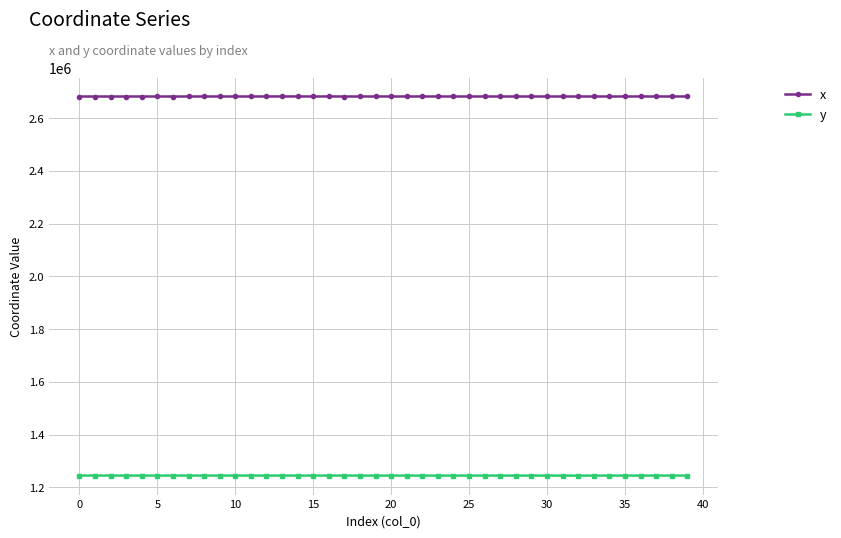

How many data points does each series have?

40